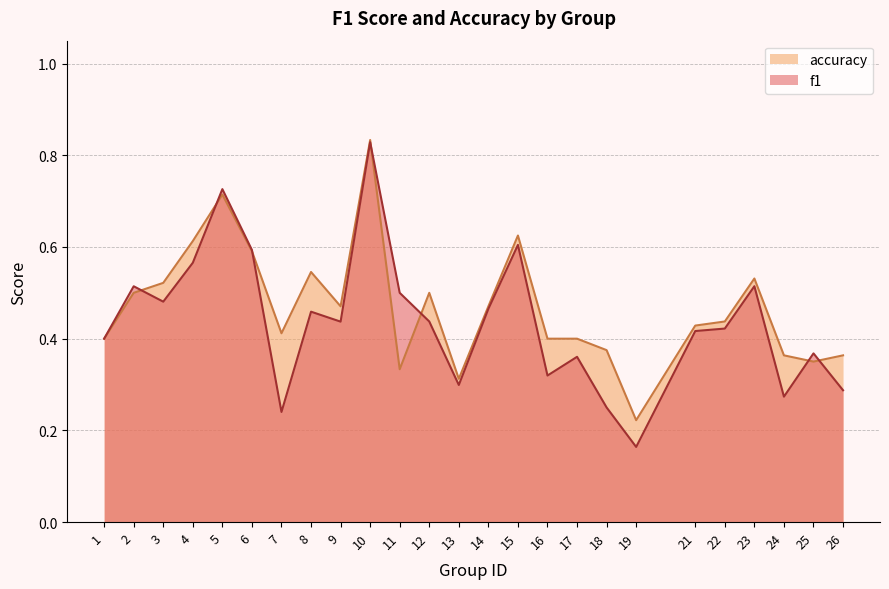

List the labels in order of accuracy value, largest first.

10, 5, 15, 4, 6, 8, 23, 3, 2, 12, 9, 14, 22, 21, 7, 1, 16, 17, 18, 24, 26, 25, 11, 13, 19